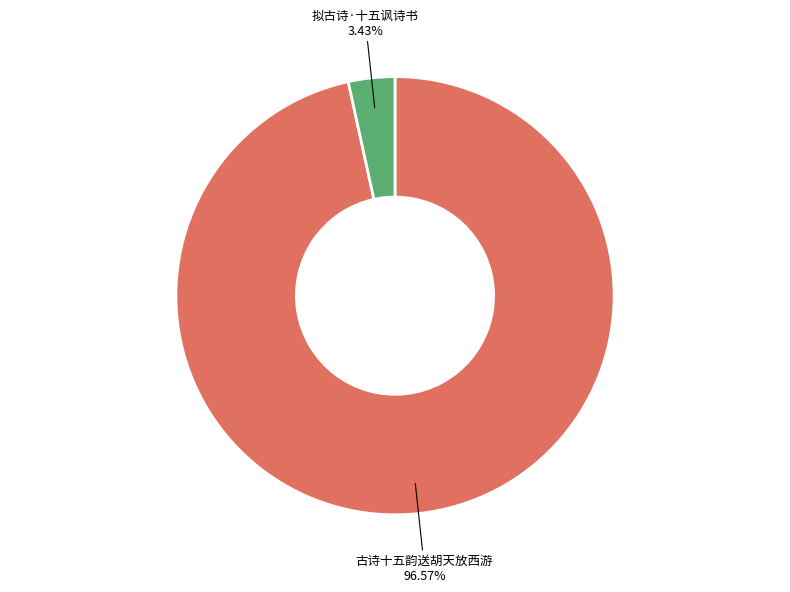

Is 拟古诗·十五讽诗书 the majority of the pie?

No